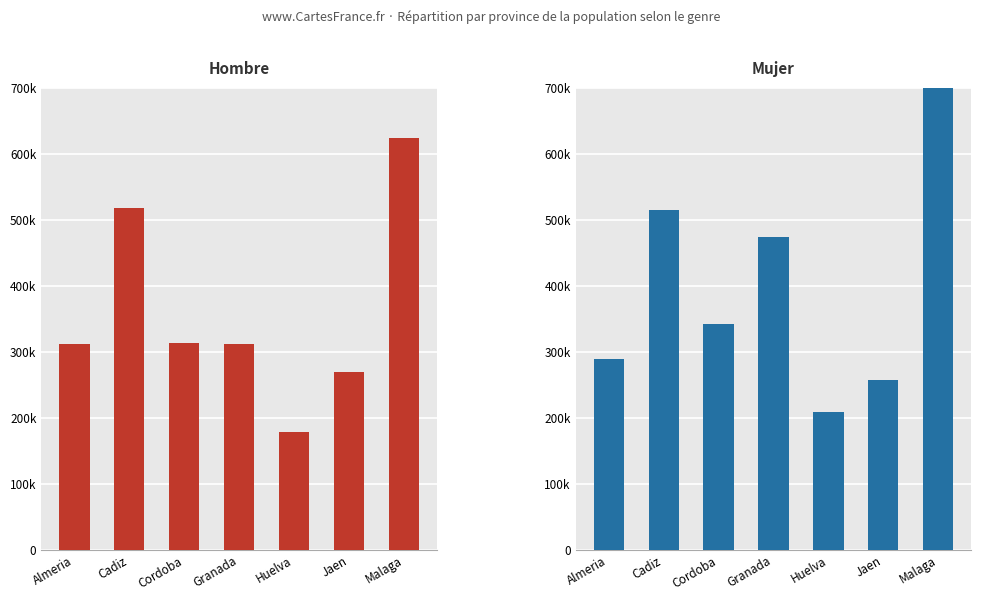

List the labels in order of Mujer value, largest first.

Malaga, Cadiz, Granada, Cordoba, Almeria, Jaen, Huelva